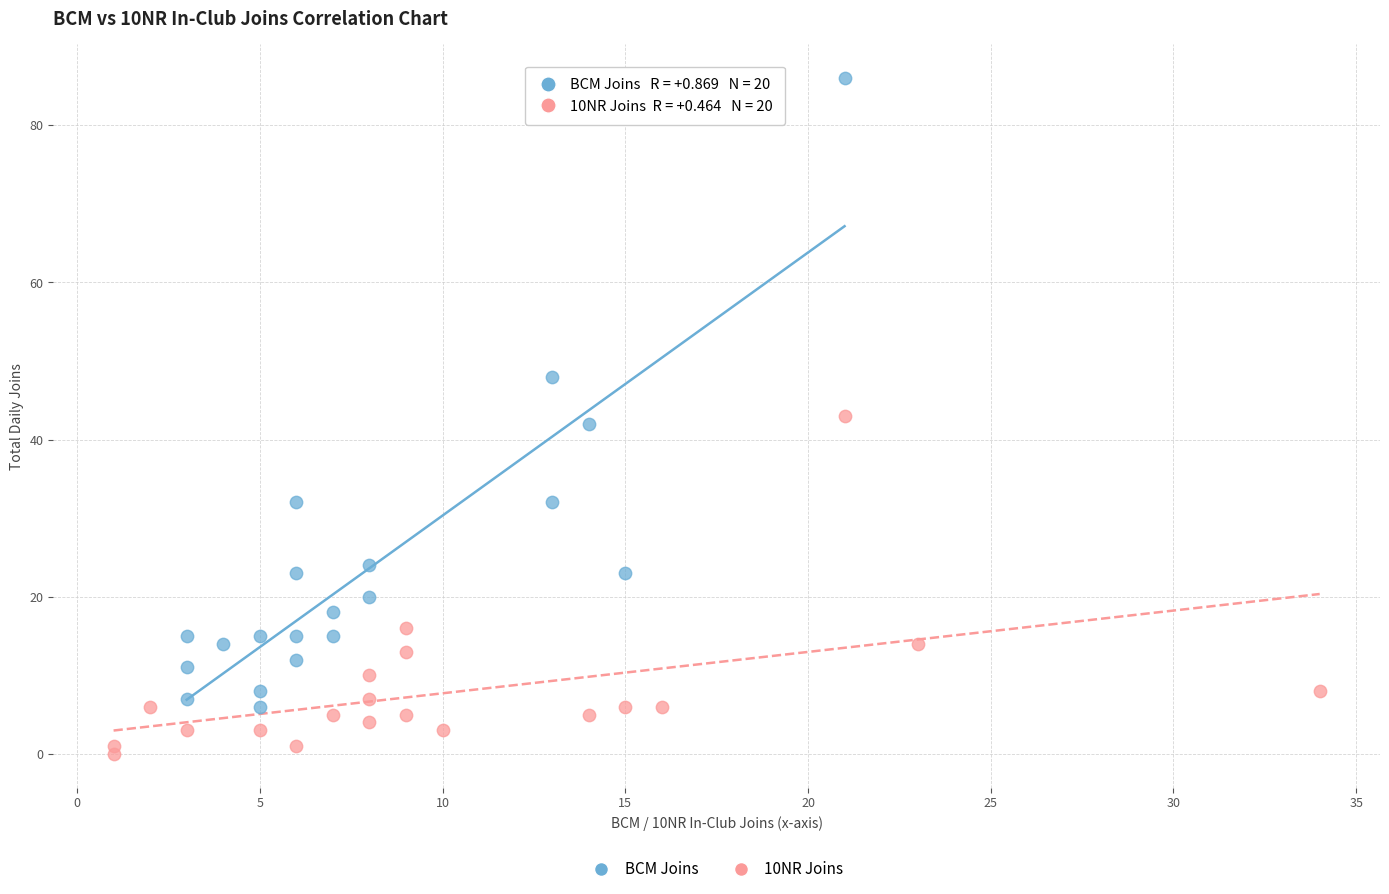

Which series contains the highest Y value?

BCM Joins